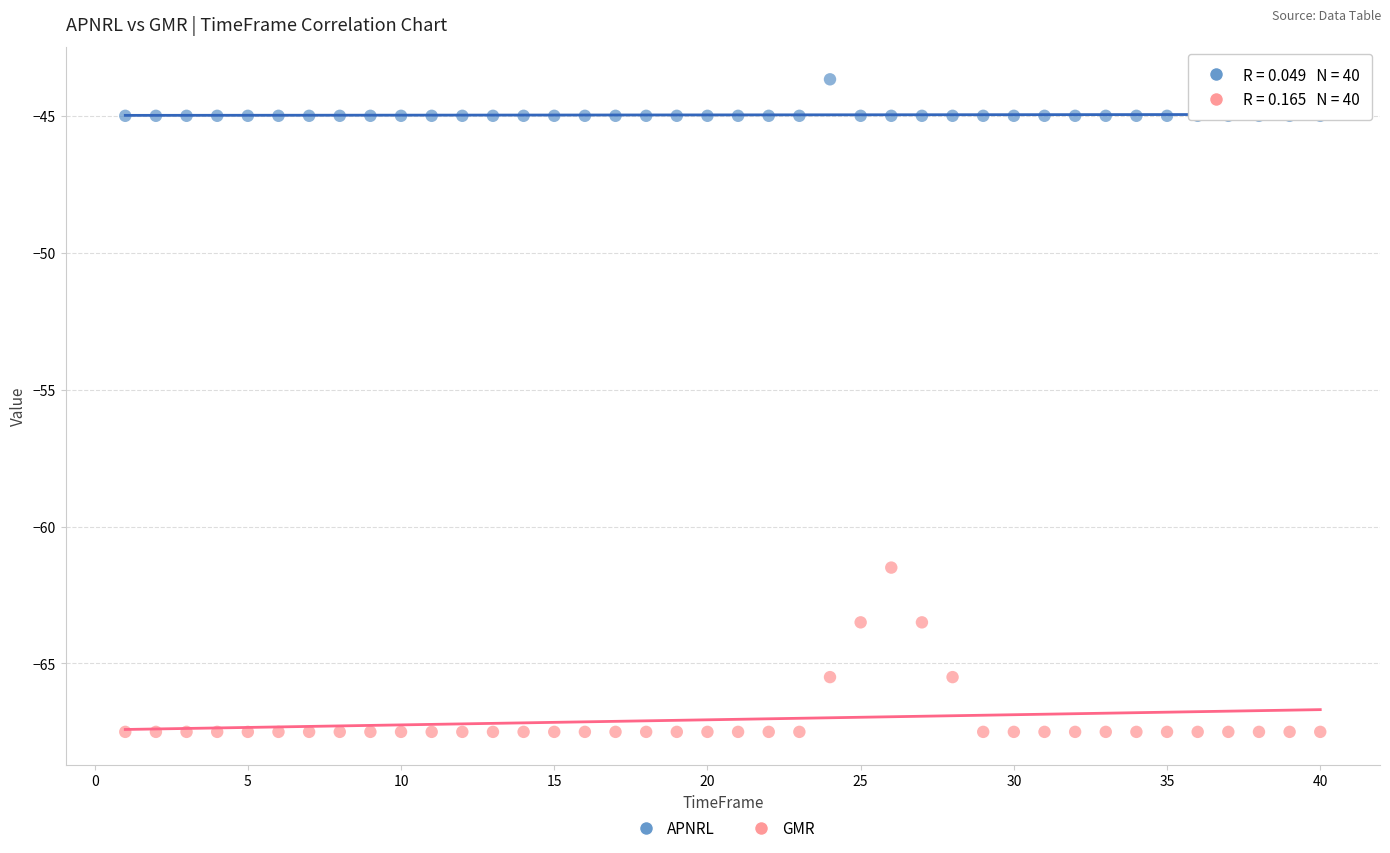

What are all the series names shown in the legend?

APNRL, GMR